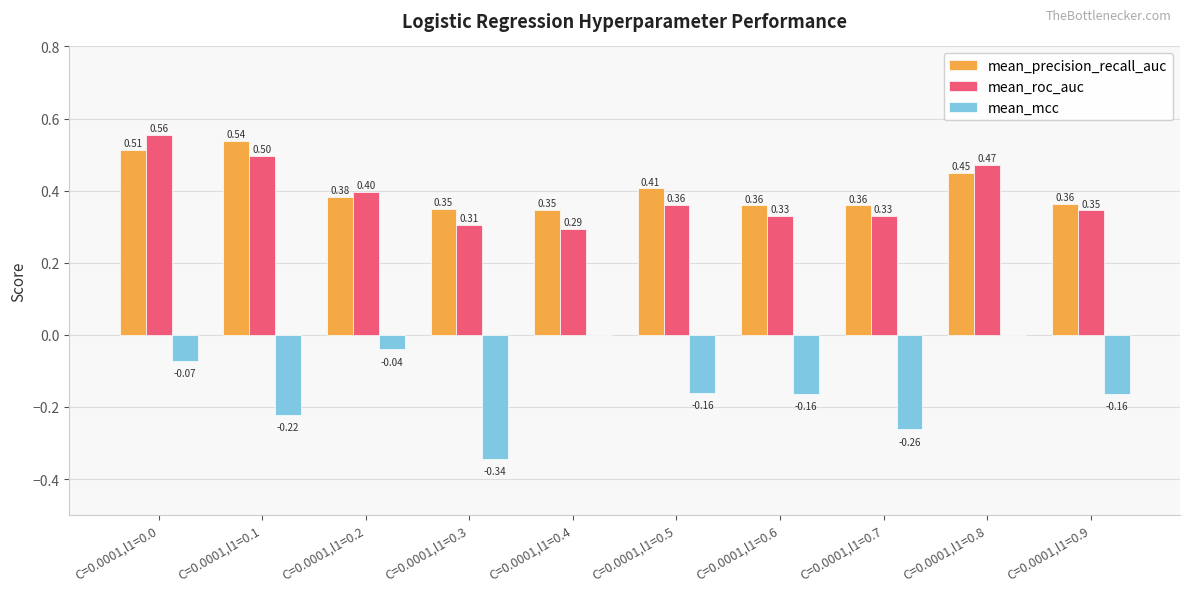

What is the sum of all mean_precision_recall_auc values?

4.1